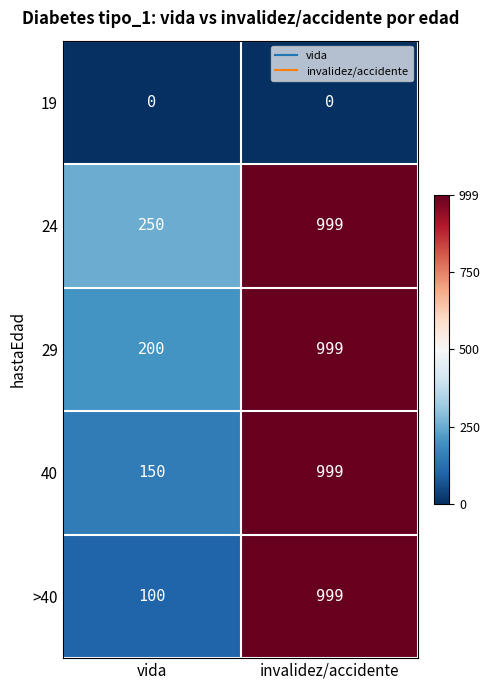

What is the maximum value shown in the chart?

999